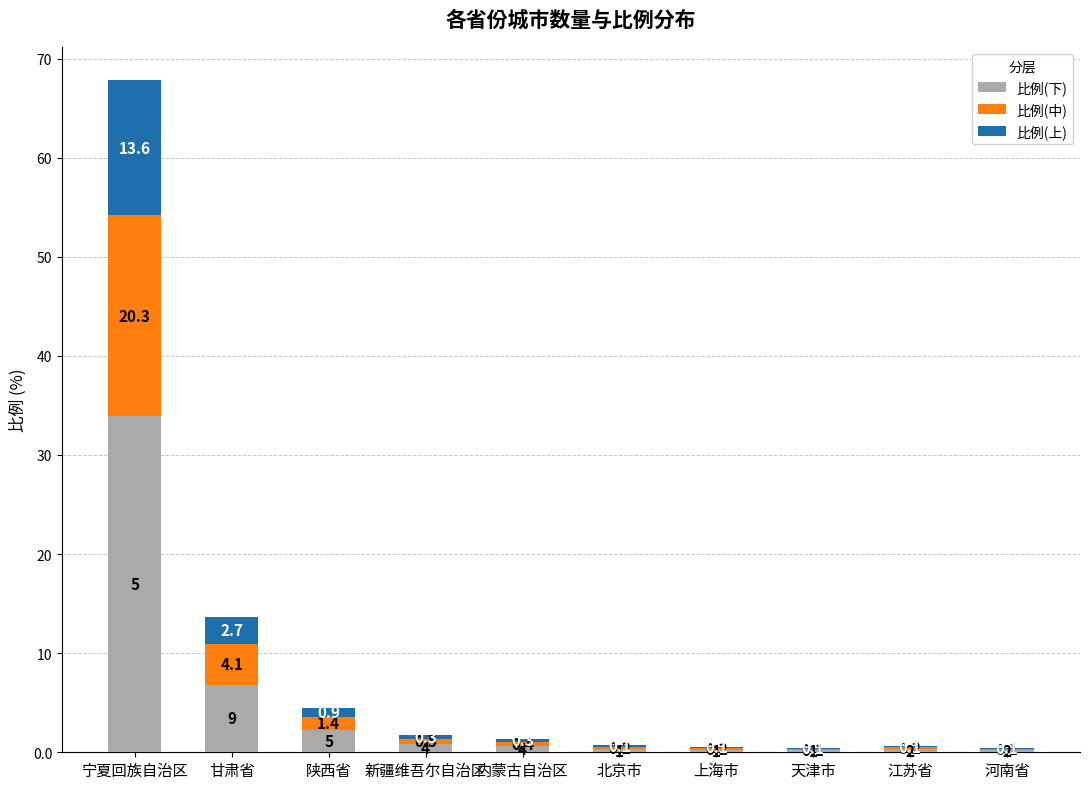

At which category is the sum across all series the highest?

宁夏回族自治区